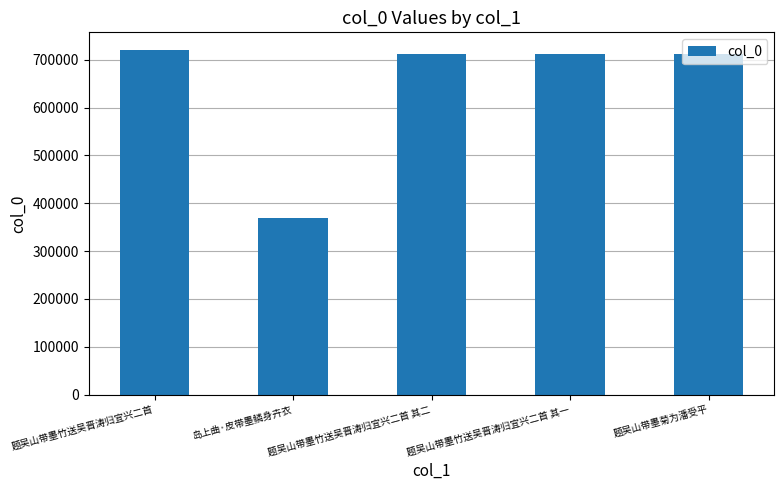

How many series are shown in this chart?

1